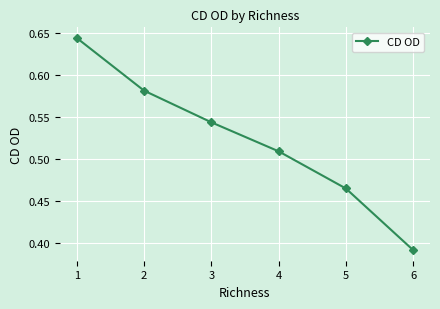

Which category has the lowest value across all series?

6